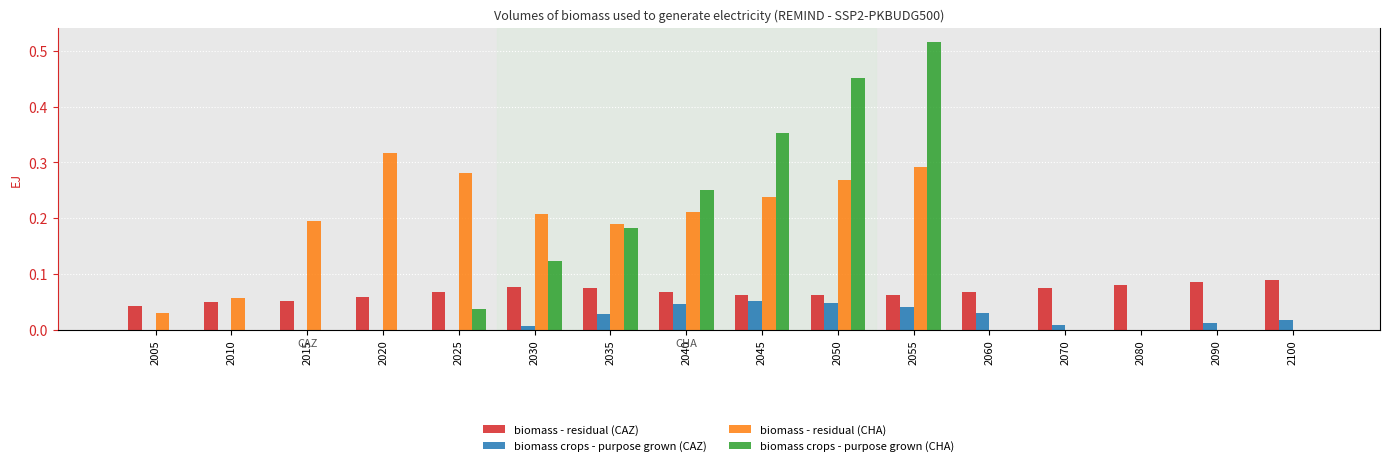

What are all the series names shown in the legend?

biomass - residual (CAZ), biomass crops - purpose grown (CAZ), biomass - residual (CHA), biomass crops - purpose grown (CHA)